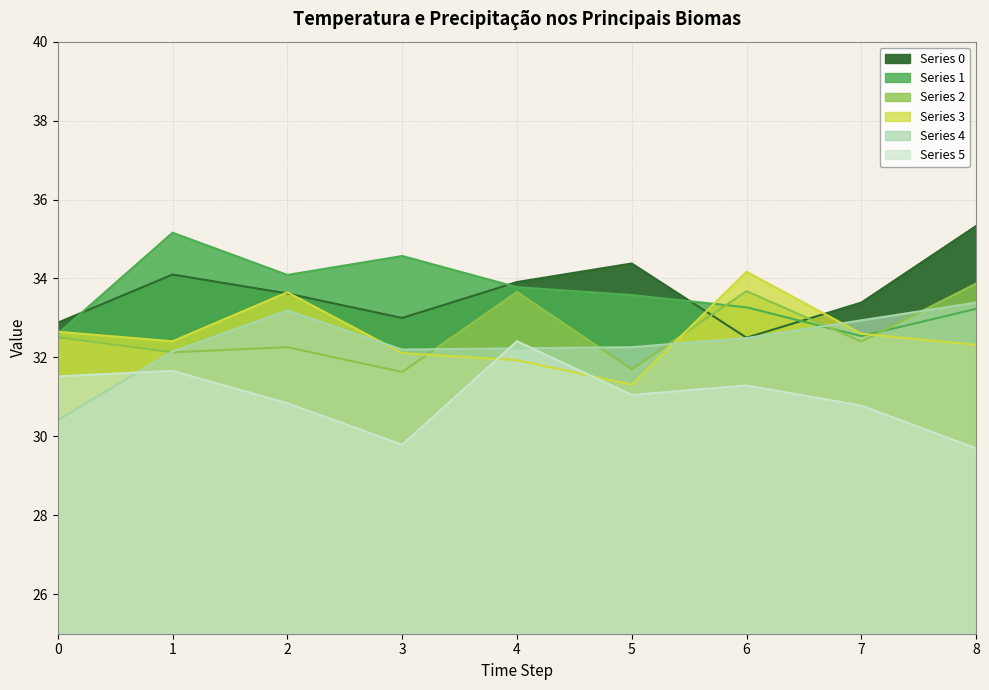

How many times do Series 3 and Series 2 cross each other?

4